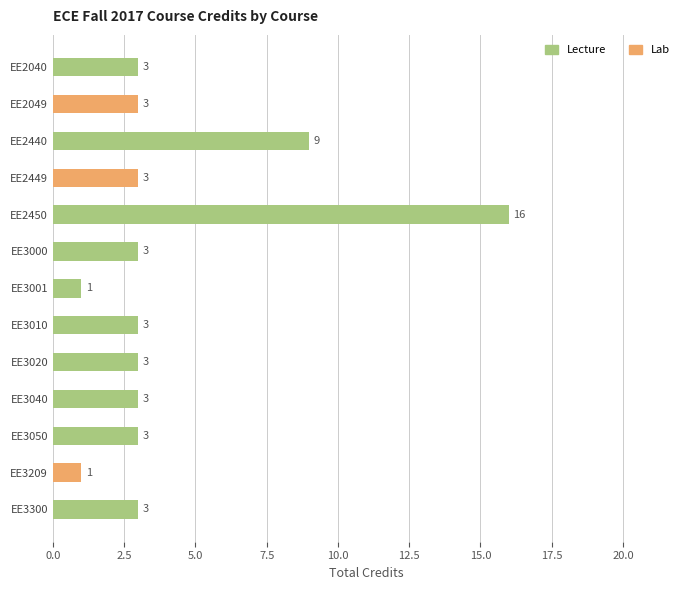

What is the approximate value of Lecture at EE3010, to the nearest 5?

5